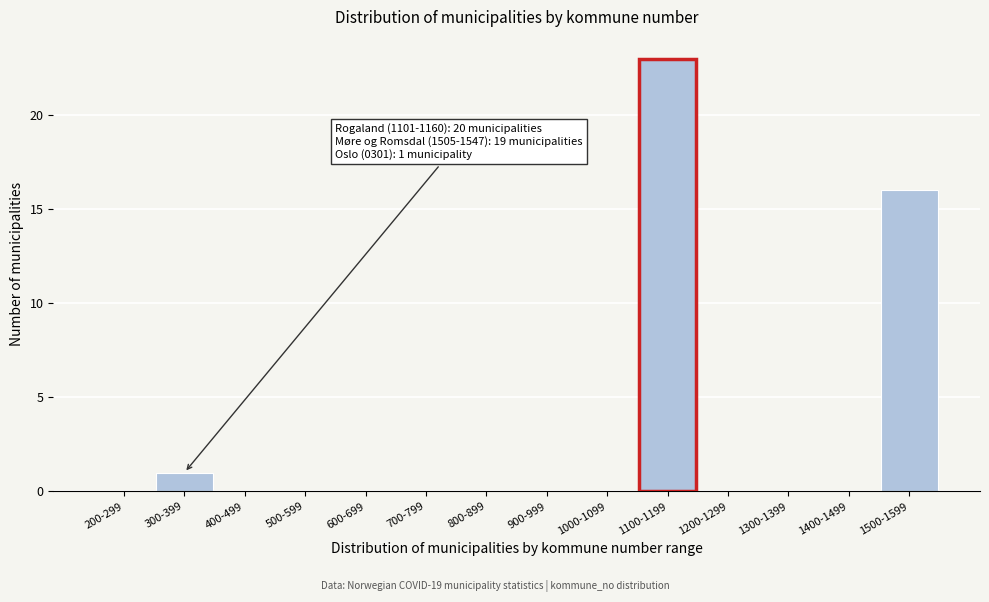

Reading left to right, what are all the values shown in this chart?

200-299=0	300-399=1	400-499=0	500-599=0	600-699=0	700-799=0	800-899=0	900-999=0	1000-1099=0	1100-1199=23	1200-1299=0	1300-1399=0	1400-1499=0	1500-1599=16